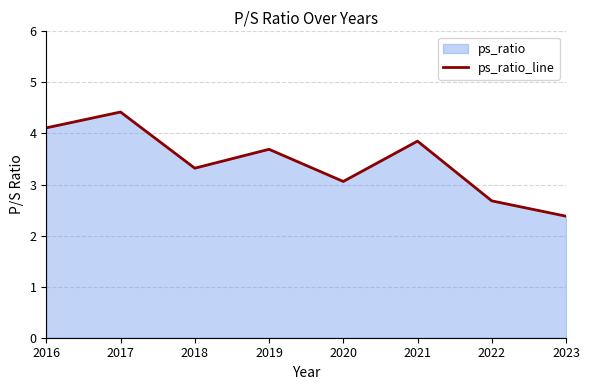

What is the change in value from 2016 to 2017?

+0.3